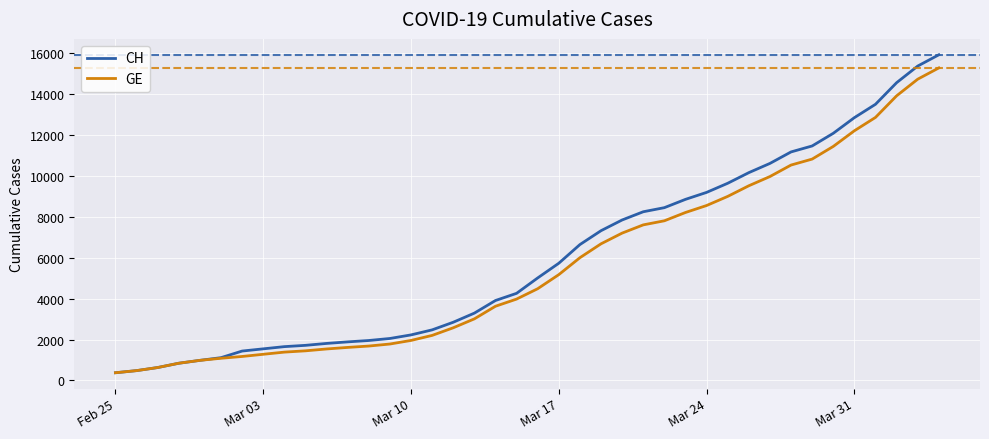

Which series has the widest spread of values?

CH